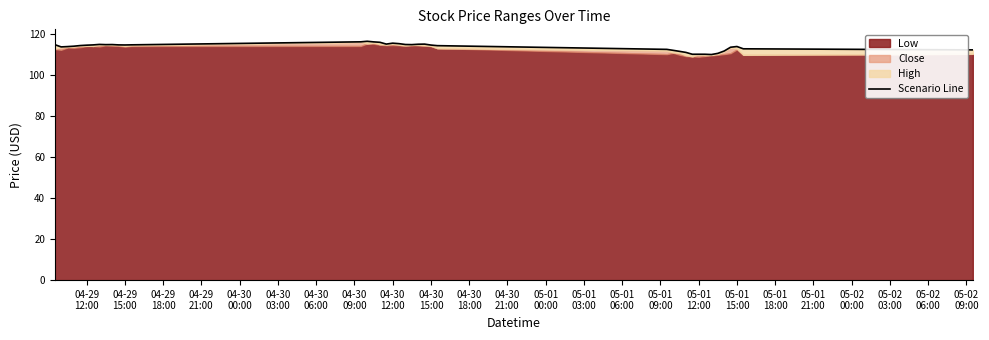

What value does the data have at 05-01 15:00?

113.7